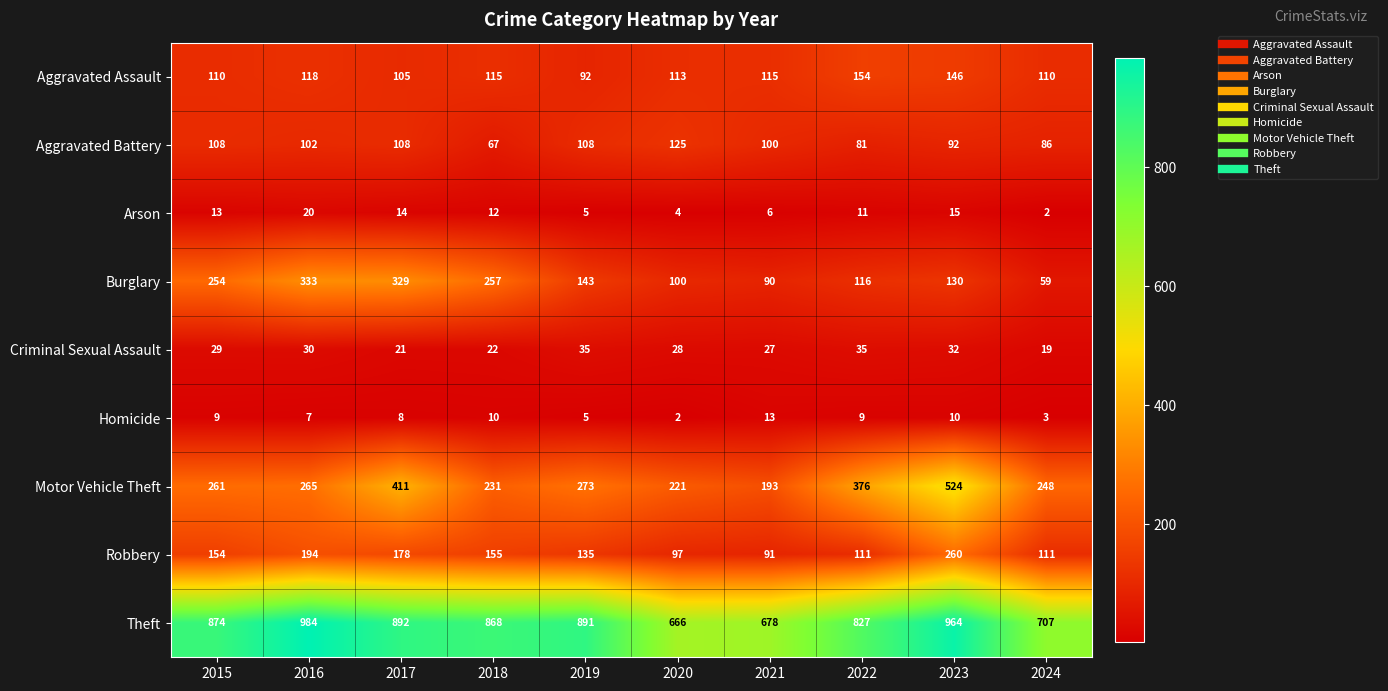

What is the difference between the Robbery values at 2024 and 2020?

14